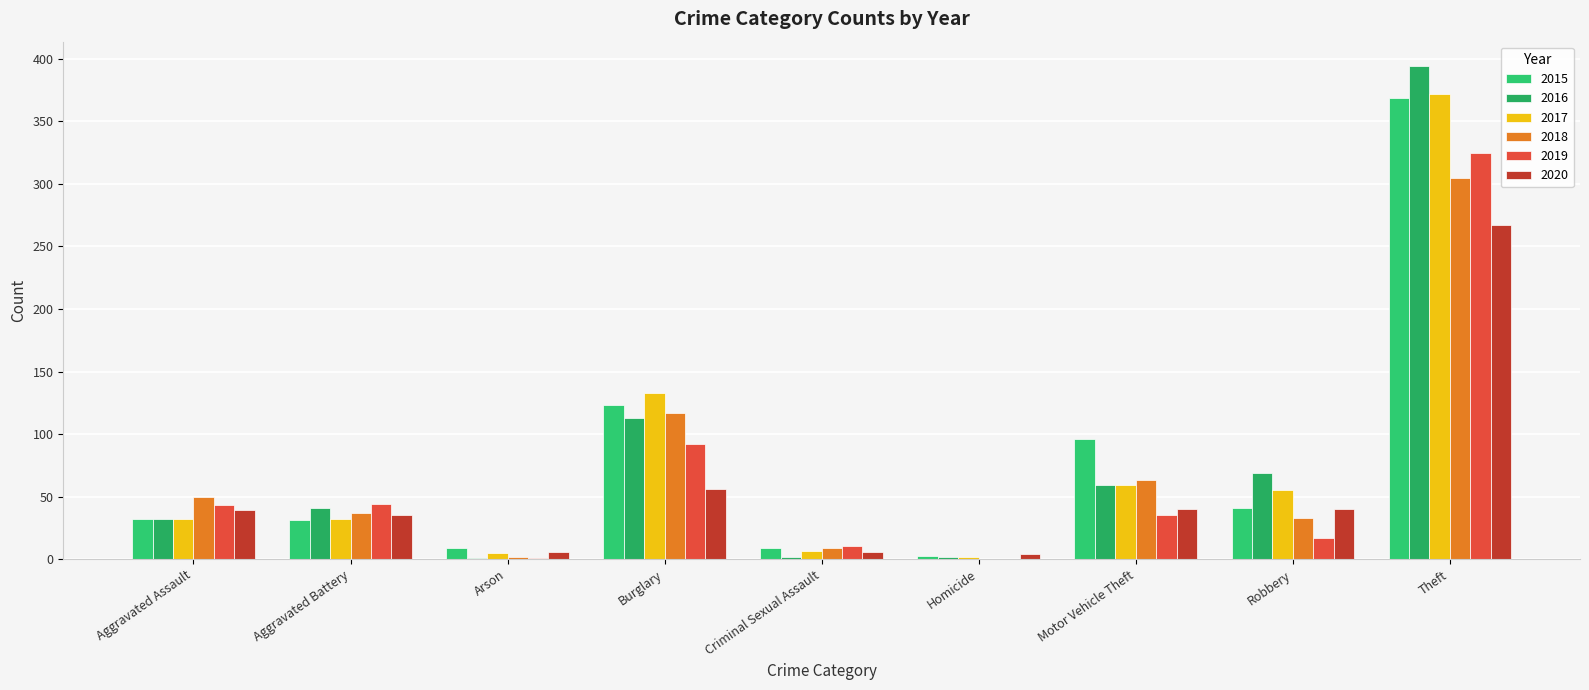

Count the number of data series in this chart.

6